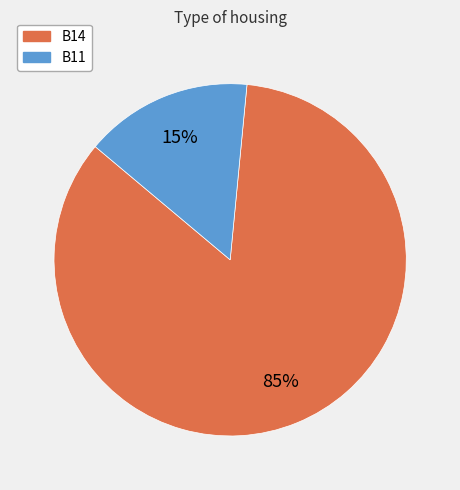

To the nearest percent, what is the average slice percentage?

50%